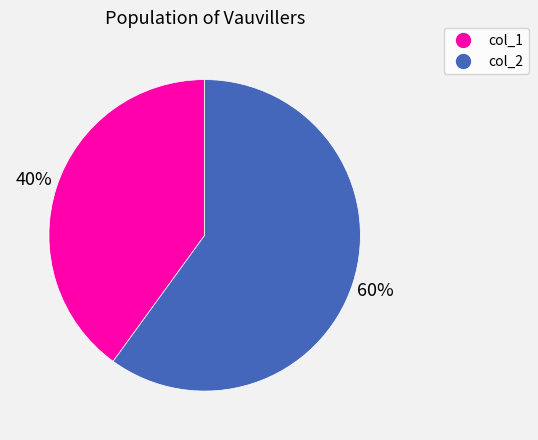

To the nearest percent, what is the combined percentage of col_2 and col_1?

100%